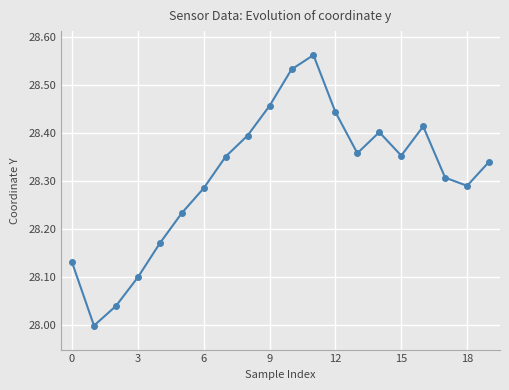

How many interior local peaks (higher than both neighbors) does the data have?

3